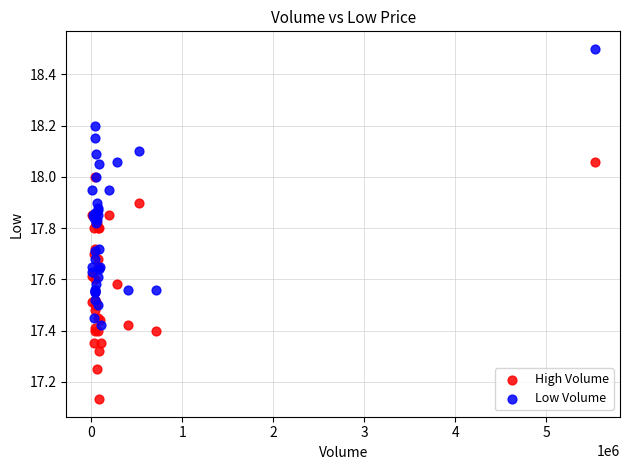

Which series has the largest Y range (max minus min)?

Low Volume